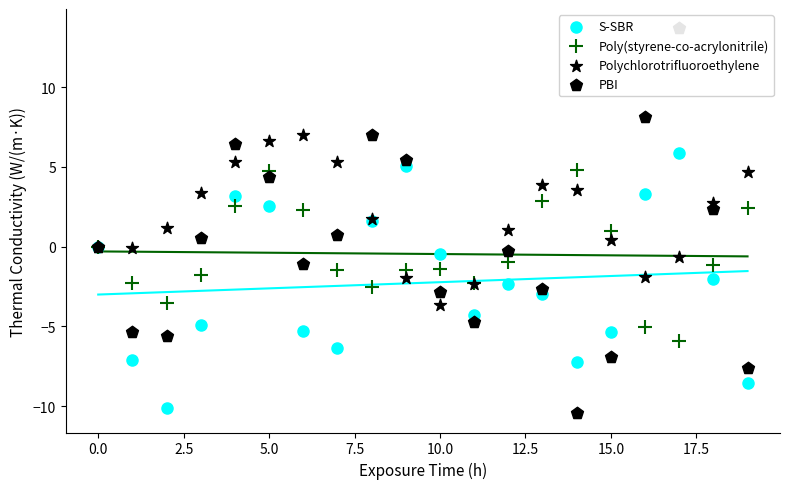

Which series has the largest total across all categories?

Polychlorotrifluoroethylene